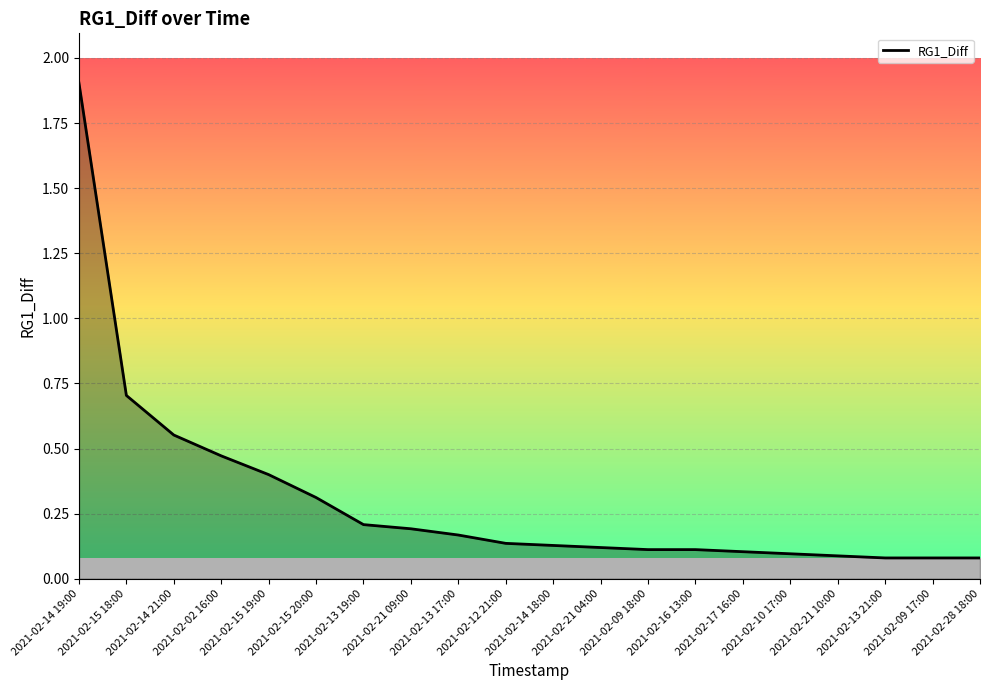

What position from the left is 2021-02-14 21:00?

3